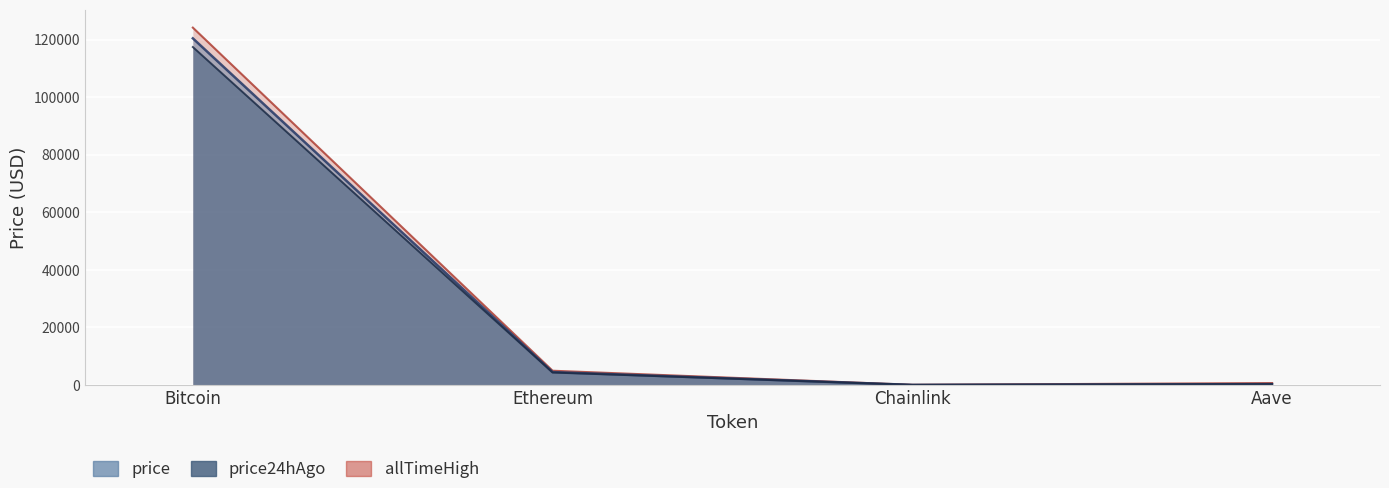

List the series in order of their peak value, highest first.

allTimeHigh, price, price24hAgo